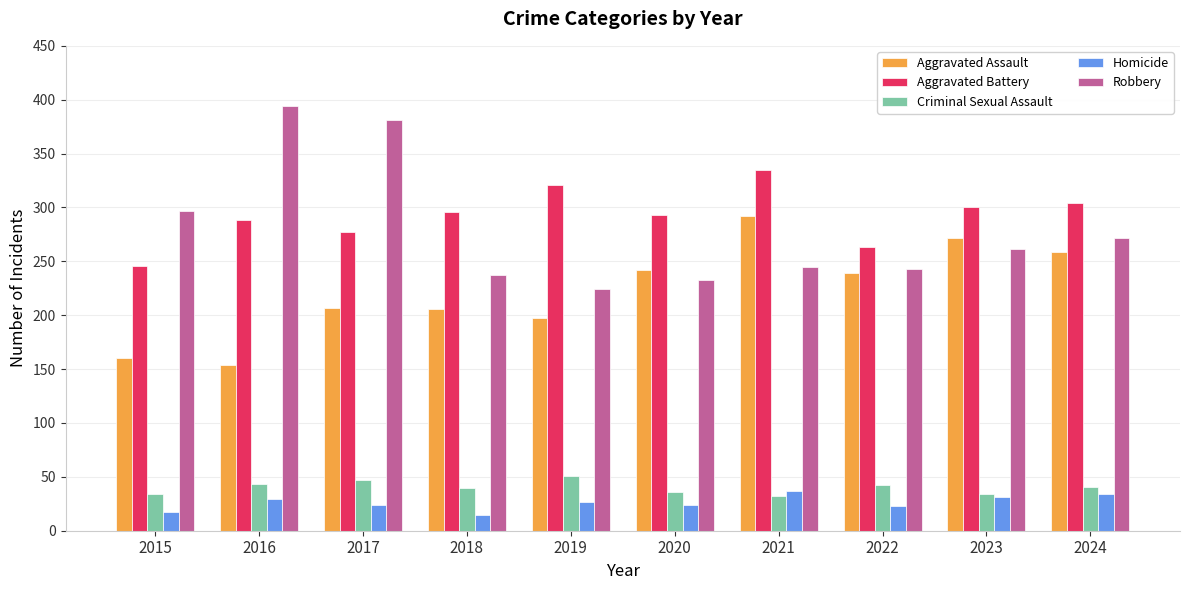

How many data points in Homicide are less than 27?

5